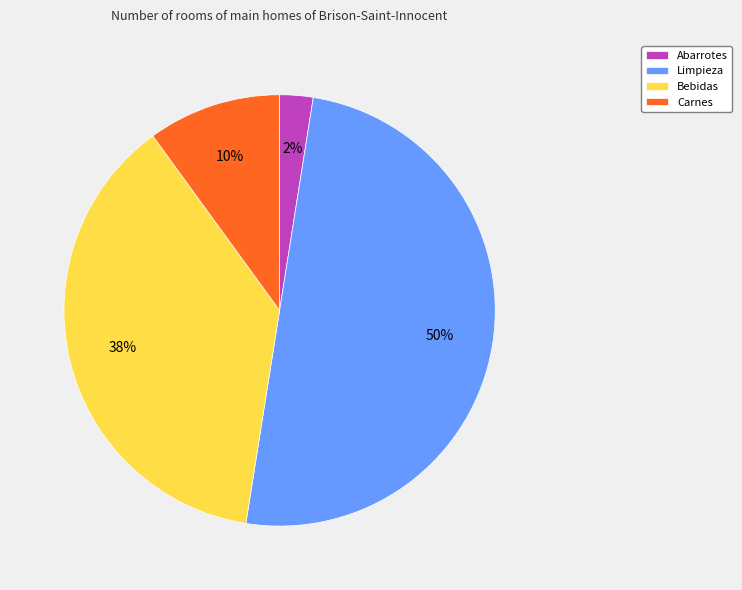

What percentage is the Limpieza slice, to the nearest percent?

50%